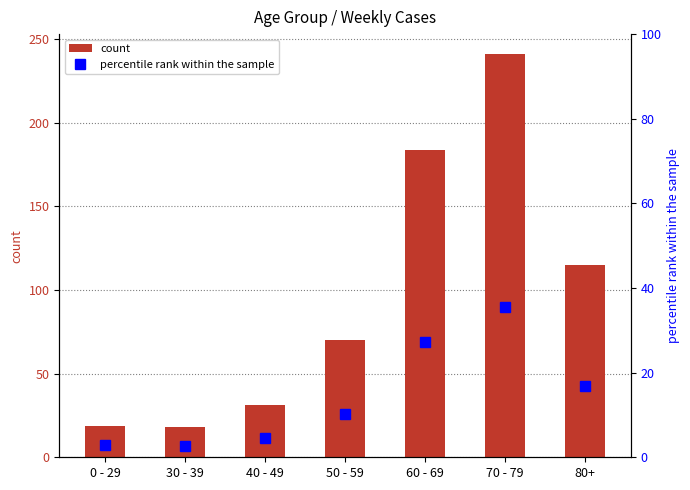

At which label does count reach its peak?

70 - 79